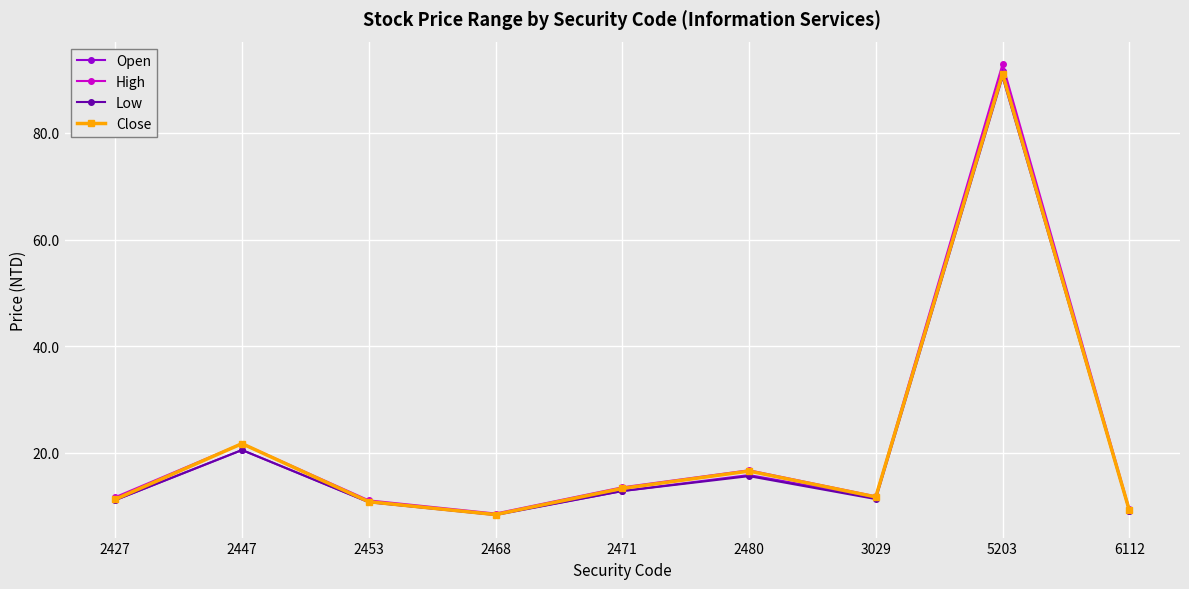

Is the value of Open at 2468 greater than the value of Low at 2480?

No